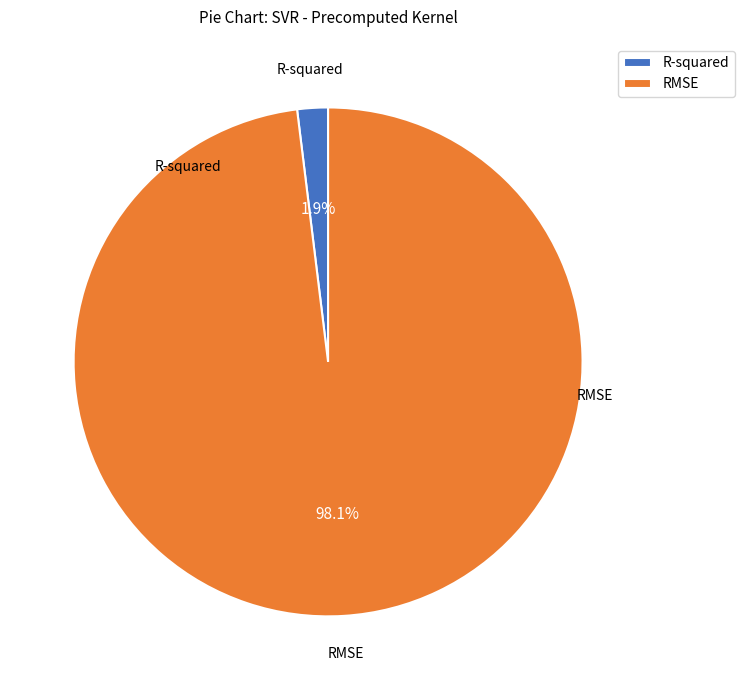

What percentage is the R-squared slice, to the nearest percent?

2%